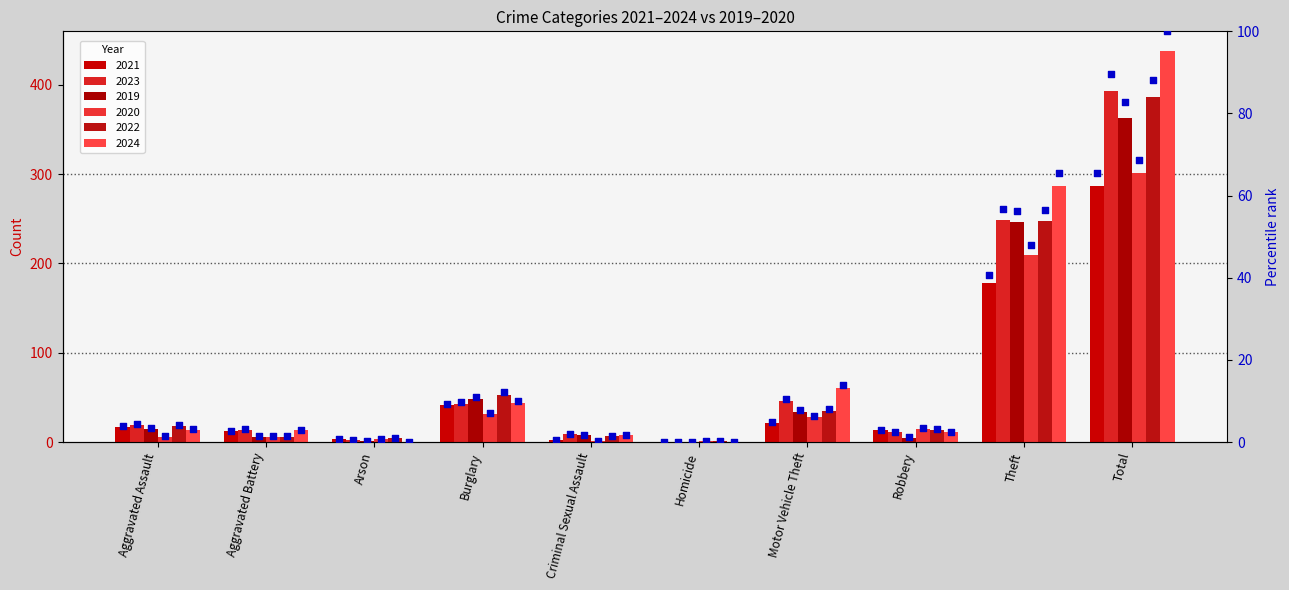

Which has a higher value, Theft or Arson?

Theft